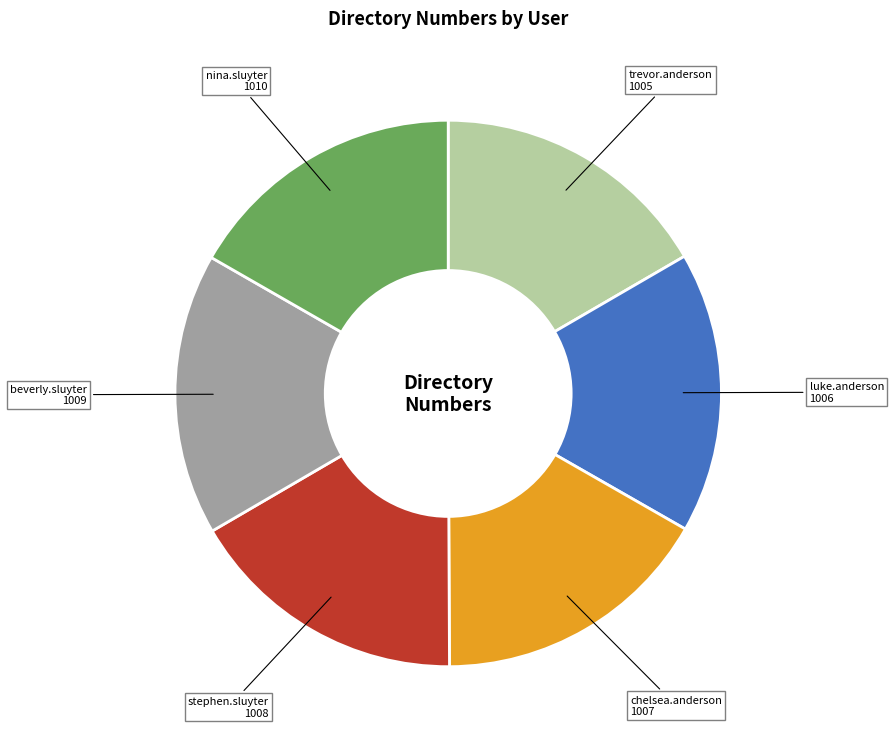

Does luke.anderson account for over 50% of the chart?

No